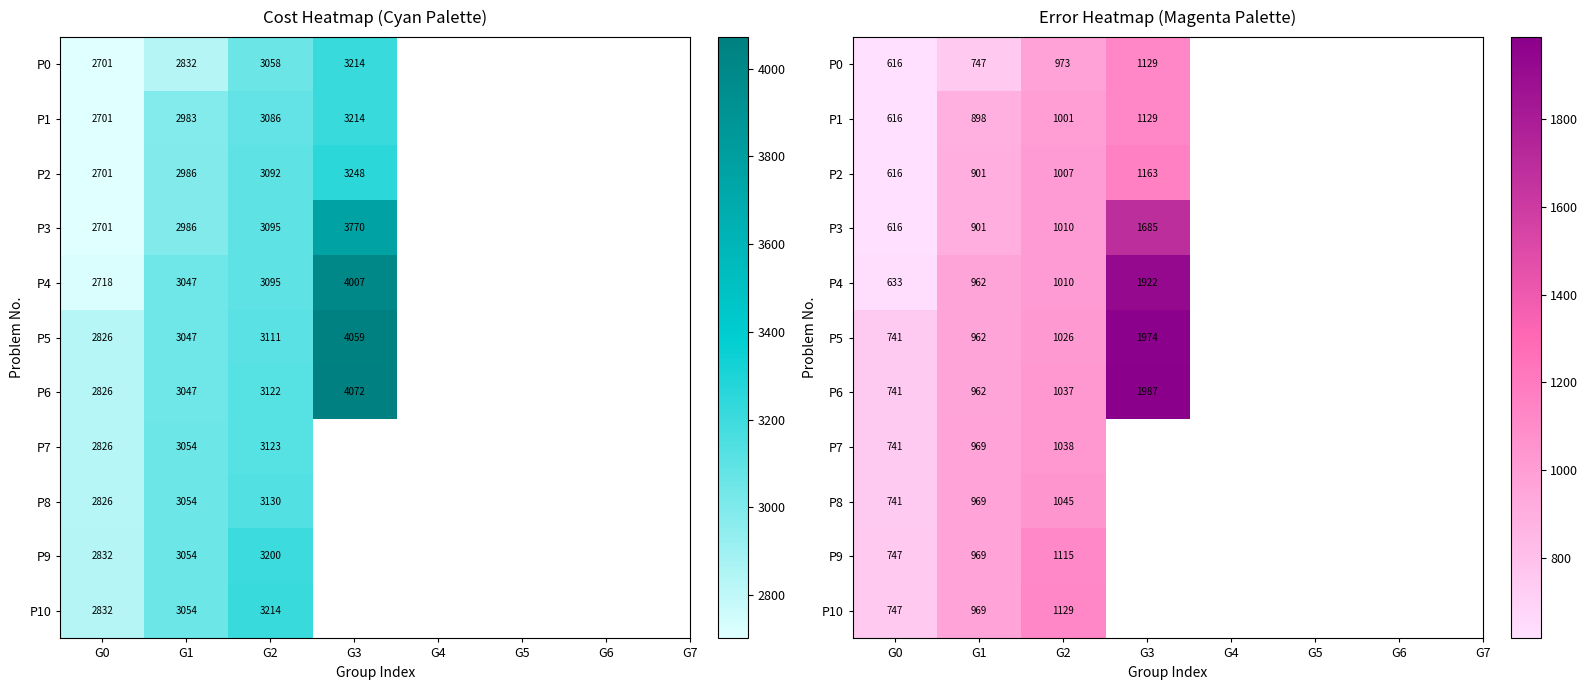

Which has a higher value, G2 or G0?

G2